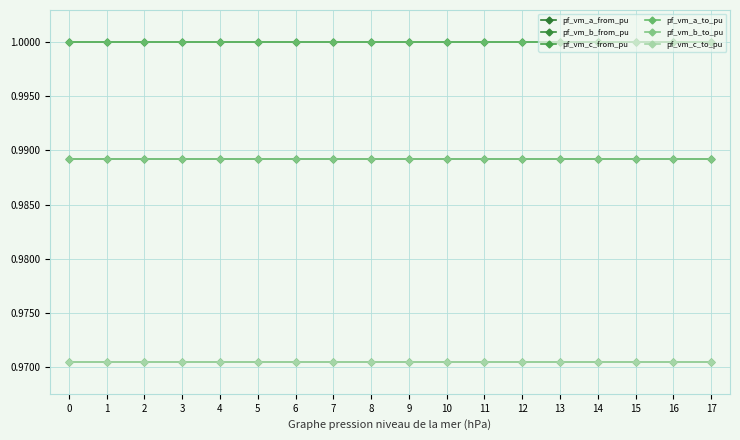

Reading left to right, extract all data points from this chart.

pf_vm_a_from_pu: 0=1.0	1=1.0	2=1.0	3=1.0	4=1.0	5=1.0	6=1.0	7=1.0	8=1.0	9=1.0	10=1.0	11=1.0	12=1.0	13=1.0	14=1.0	15=1.0	16=1.0	17=1.0
pf_vm_b_from_pu: 0=1.0	1=1.0	2=1.0	3=1.0	4=1.0	5=1.0	6=1.0	7=1.0	8=1.0	9=1.0	10=1.0	11=1.0	12=1.0	13=1.0	14=1.0	15=1.0	16=1.0	17=1.0
pf_vm_c_from_pu: 0=1.0	1=1.0	2=1.0	3=1.0	4=1.0	5=1.0	6=1.0	7=1.0	8=1.0	9=1.0	10=1.0	11=1.0	12=1.0	13=1.0	14=1.0	15=1.0	16=1.0	17=1.0
pf_vm_a_to_pu: 0=1.0	1=1.0	2=1.0	3=1.0	4=1.0	5=1.0	6=1.0	7=1.0	8=1.0	9=1.0	10=1.0	11=1.0	12=1.0	13=1.0	14=1.0	15=1.0	16=1.0	17=1.0
pf_vm_b_to_pu: 0=1.0	1=1.0	2=1.0	3=1.0	4=1.0	5=1.0	6=1.0	7=1.0	8=1.0	9=1.0	10=1.0	11=1.0	12=1.0	13=1.0	14=1.0	15=1.0	16=1.0	17=1.0
pf_vm_c_to_pu: 0=1.0	1=1.0	2=1.0	3=1.0	4=1.0	5=1.0	6=1.0	7=1.0	8=1.0	9=1.0	10=1.0	11=1.0	12=1.0	13=1.0	14=1.0	15=1.0	16=1.0	17=1.0